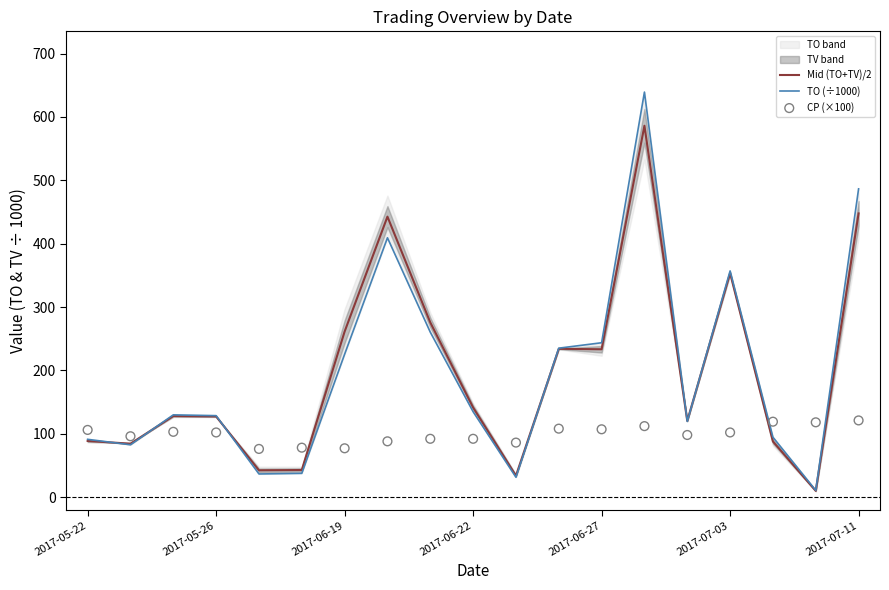

Which series has the largest total across all categories?

TO (÷1000)